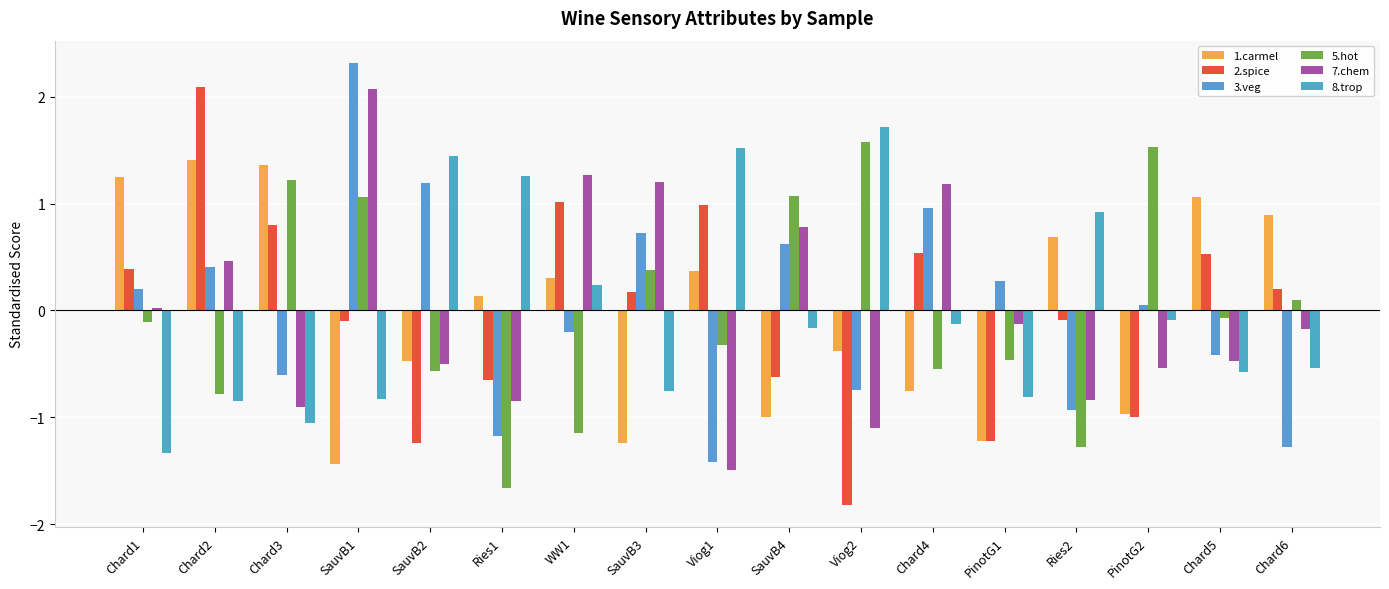

Is the value of 8.trop at Ries2 greater than the value of 7.chem at Chard3?

Yes